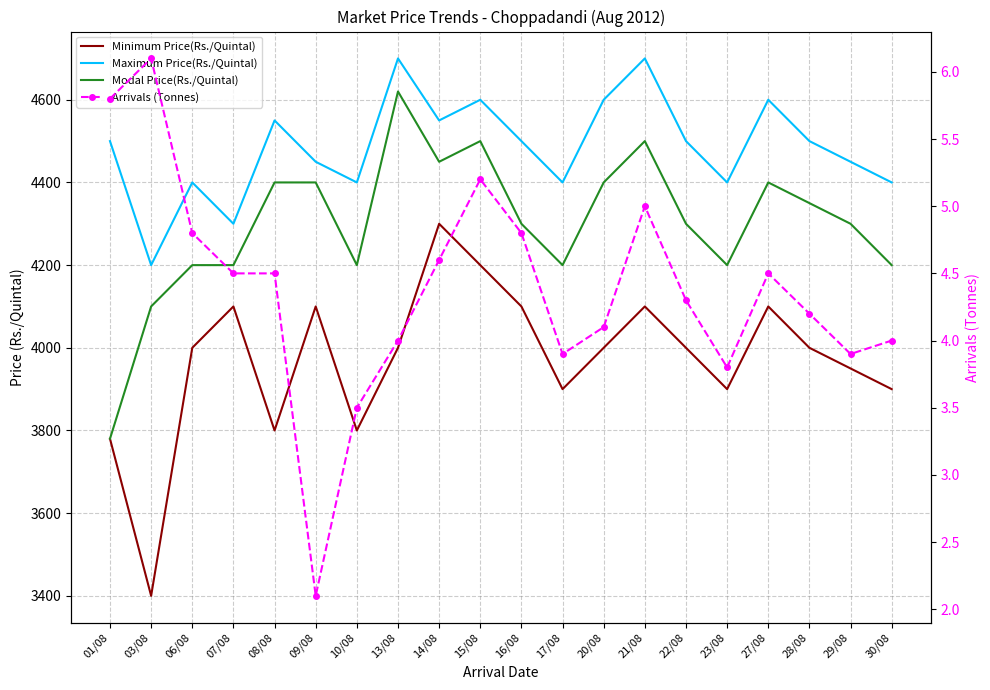

The Minimum Price(Rs./Quintal) series shows 2013.6 at 10/08. True or false?

False